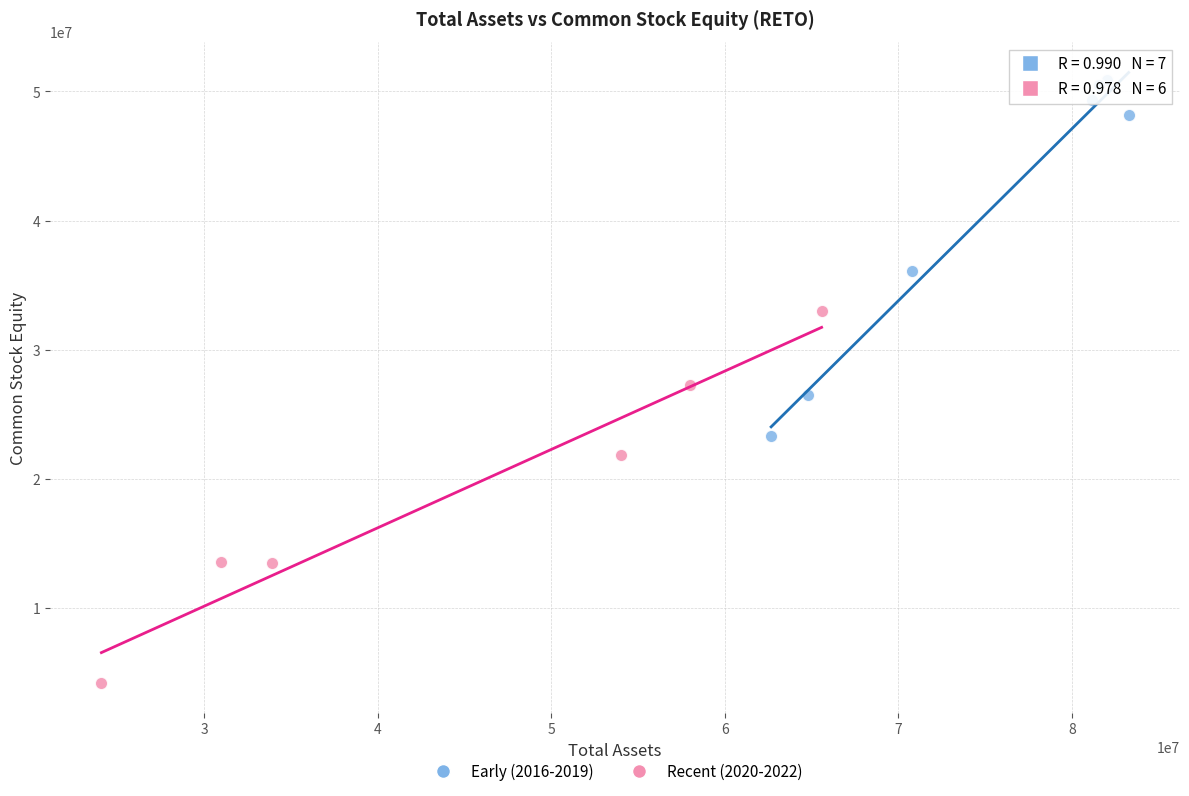

Which series contains the highest Y value?

Early (2016-2019)